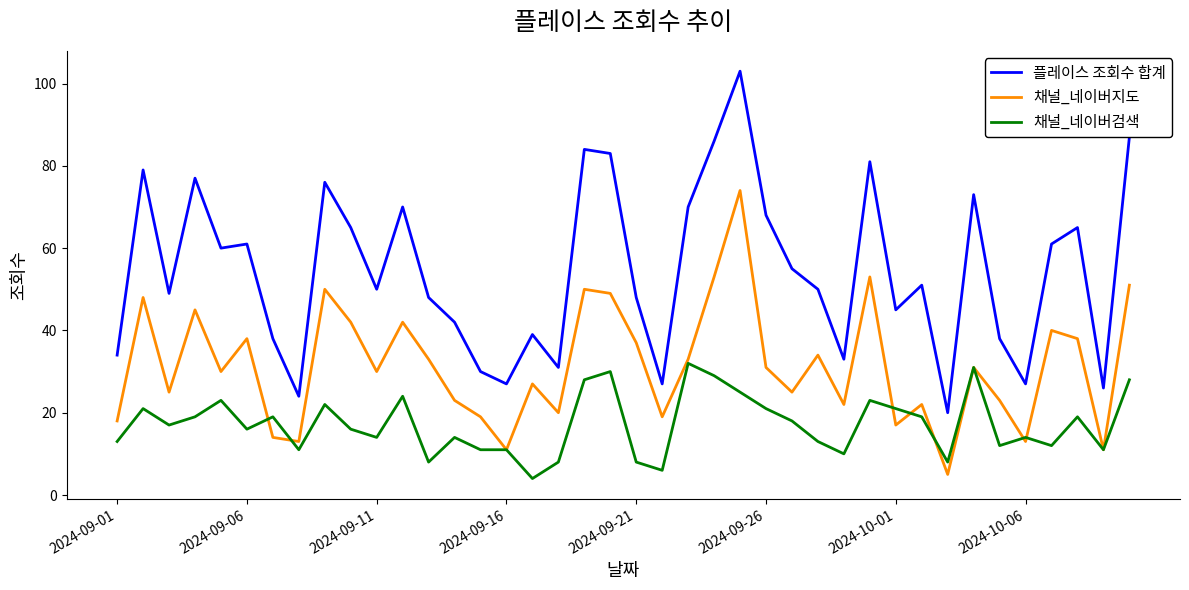

Rank the series by their maximum value, from lowest to highest.

채널_네이버검색, 채널_네이버지도, 플레이스 조회수 합계